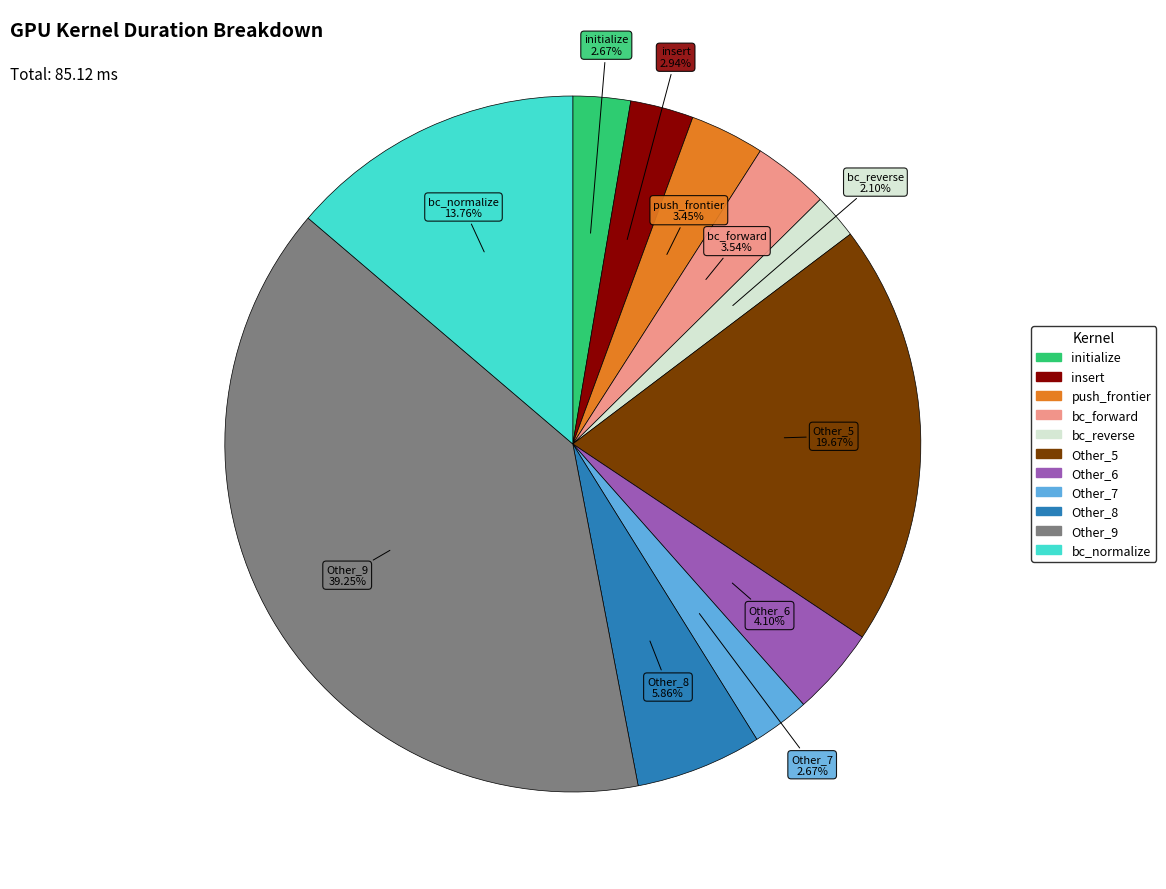

Is there a majority slice in this chart?

No